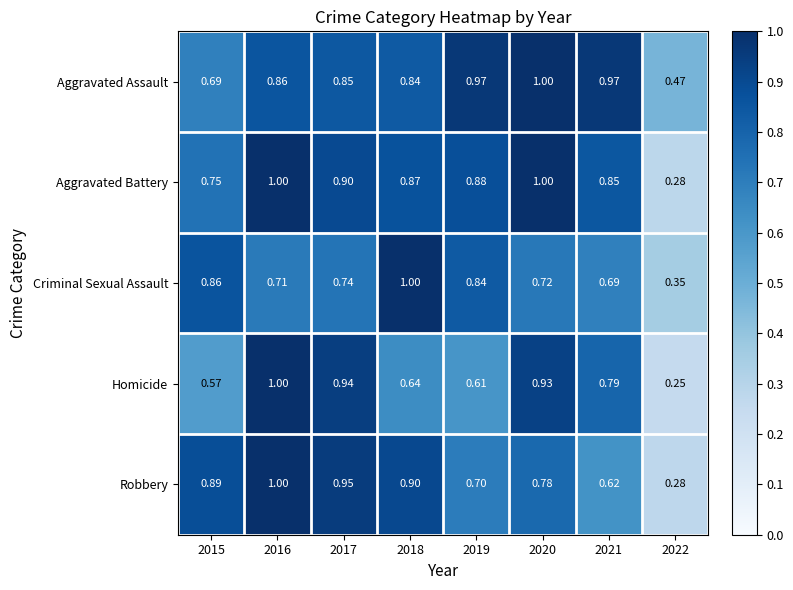

Which series has the largest total across all categories?

Aggravated Assault